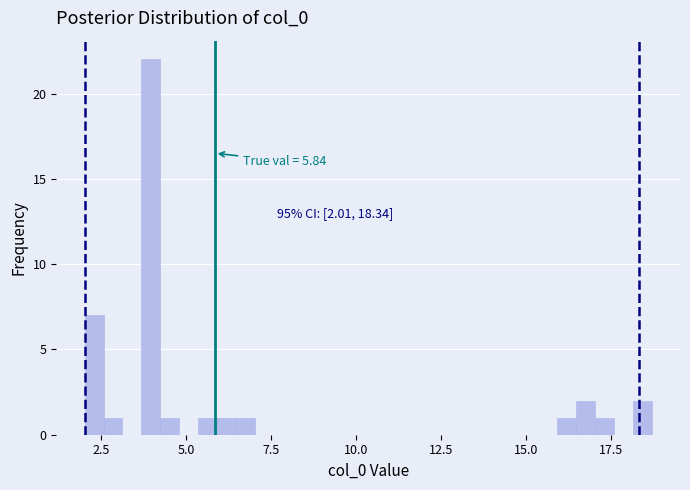

Around what value on the x-axis is the tallest bar? Give the approximate position of its centre, as read against the axis.

4.0